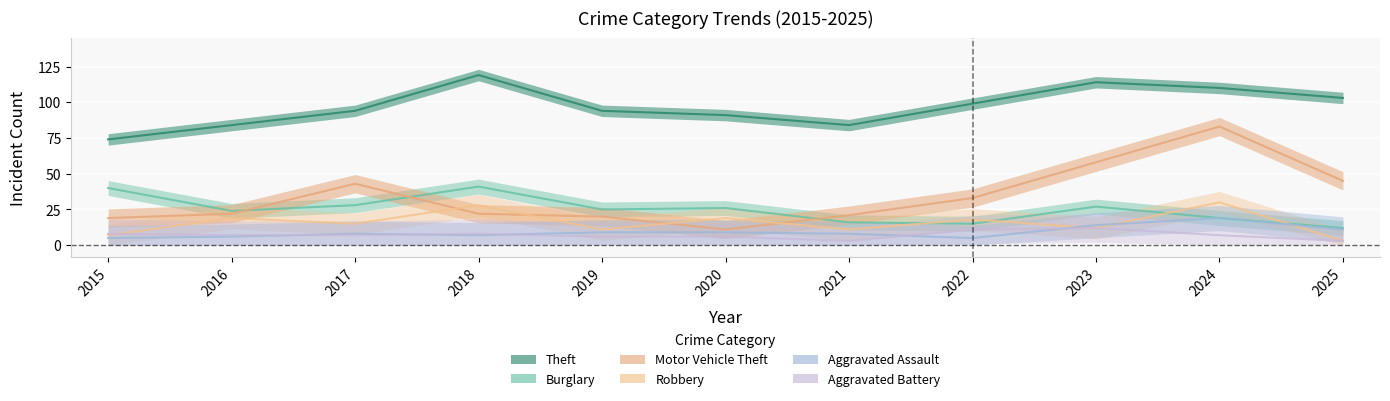

Which series has the largest total across all categories?

Theft